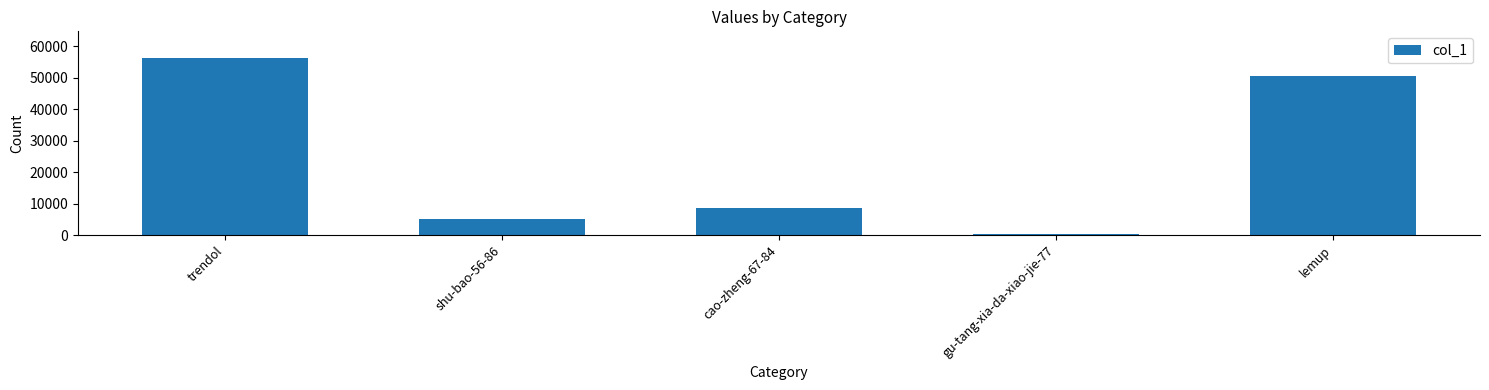

Is it true that the value at cao-zheng-67-84 is 8547?

True